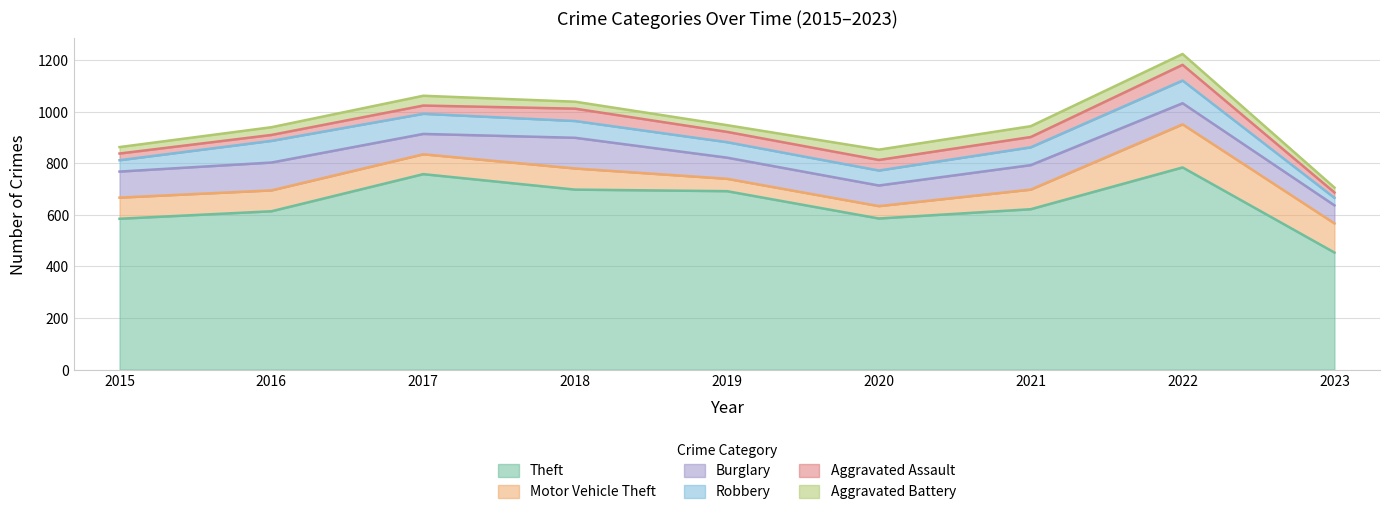

Is the value of Robbery at 2023 greater than the value of Theft at 2019?

No